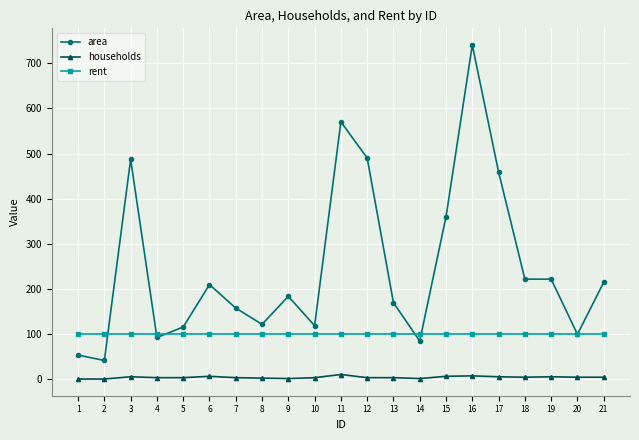

What is the total value across all series at 6?

317